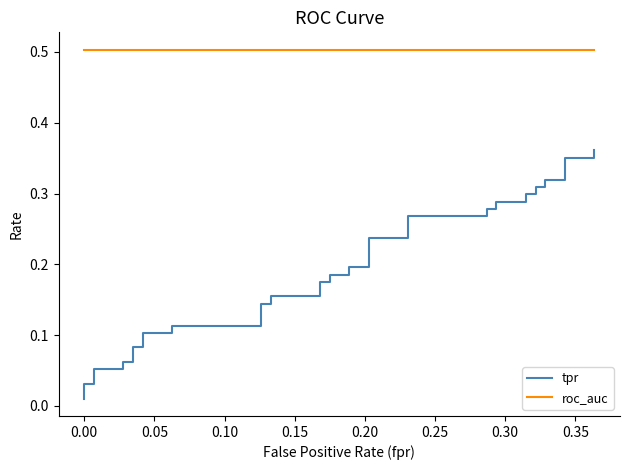

Does the chart display data point markers on the line(s)?

No